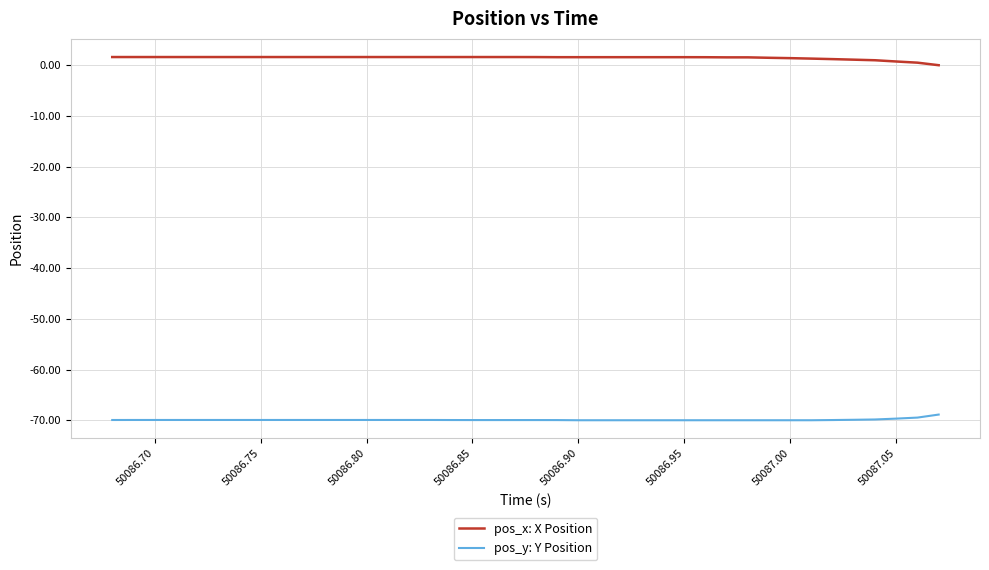

List the series in order of their overall mean, highest first.

pos_x: X Position, pos_y: Y Position